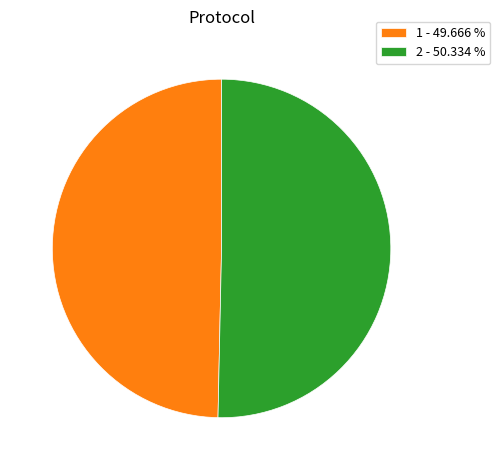

Count the number of slices in the pie.

2